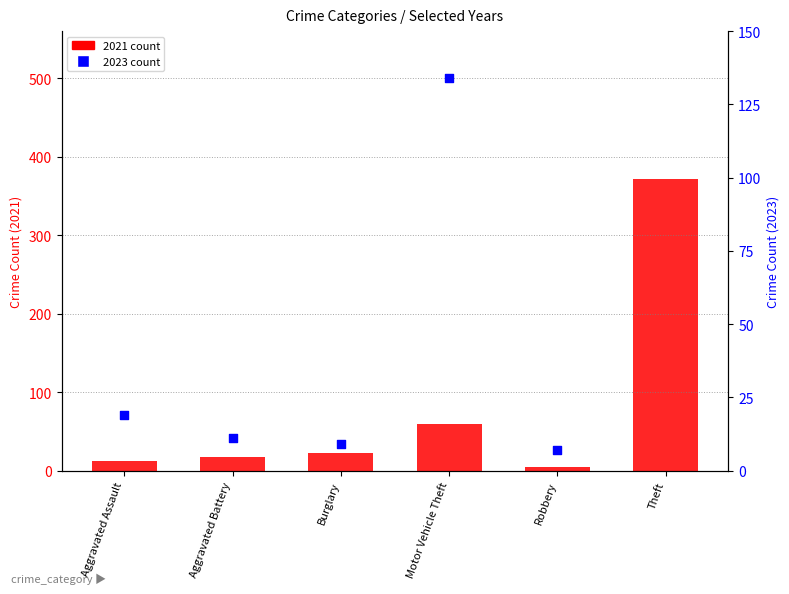

Which series has the largest total across all categories?

2023 count